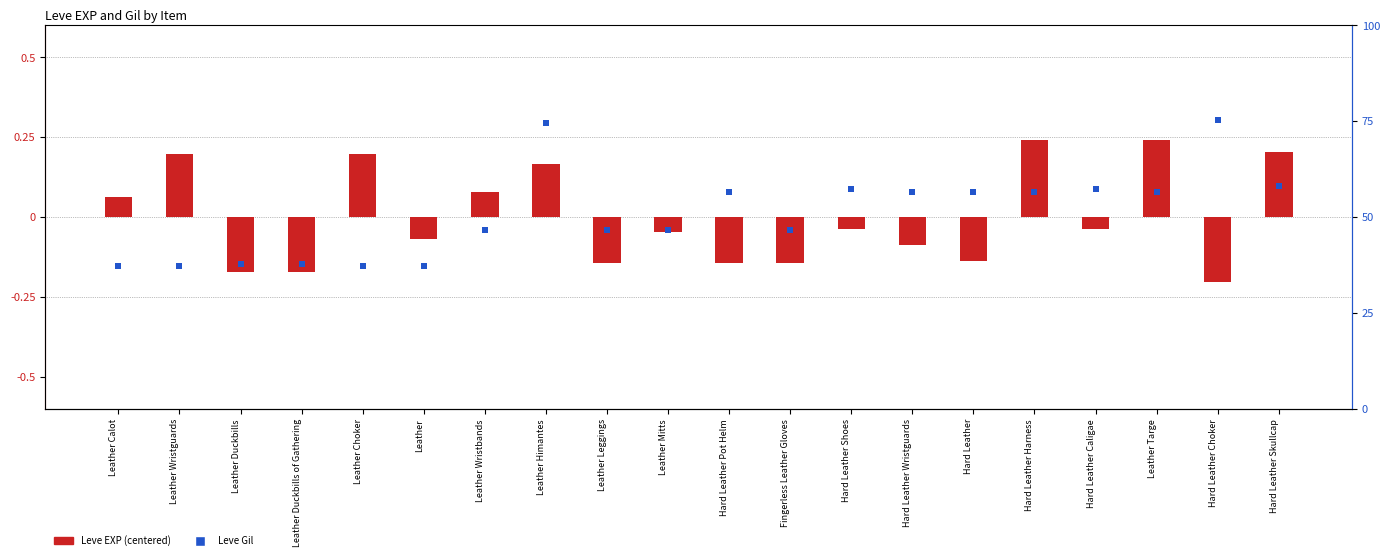

What is the total value across all series at Leather Targe?

655